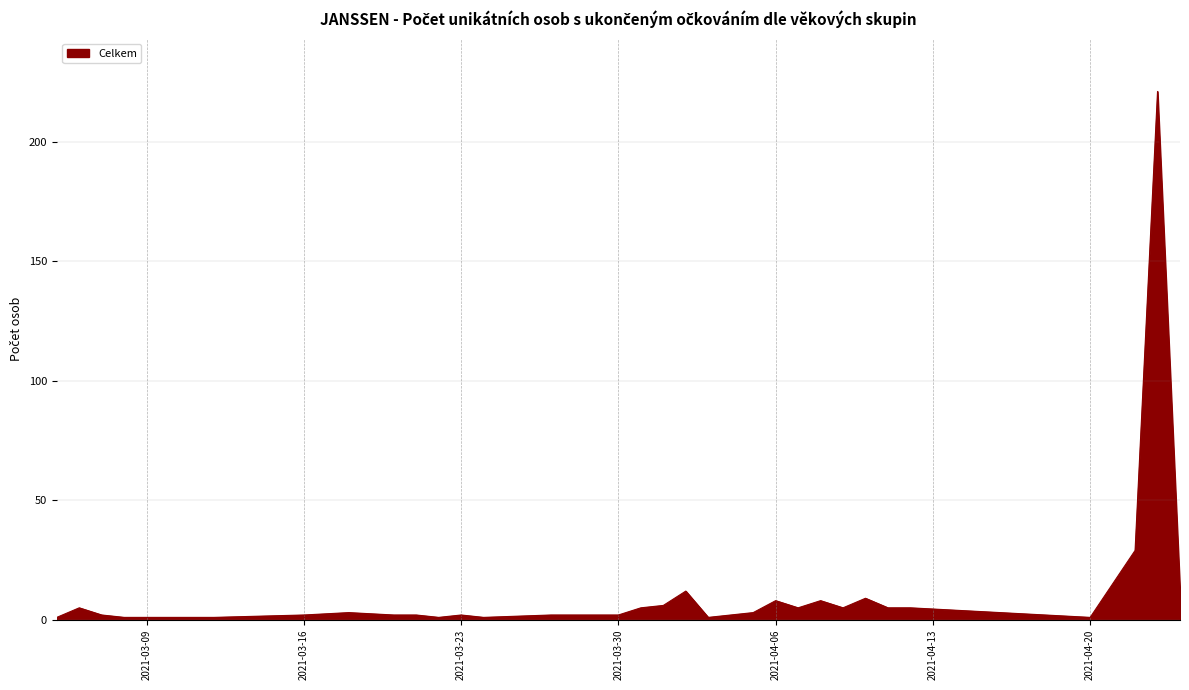

What is the greatest value displayed?

221